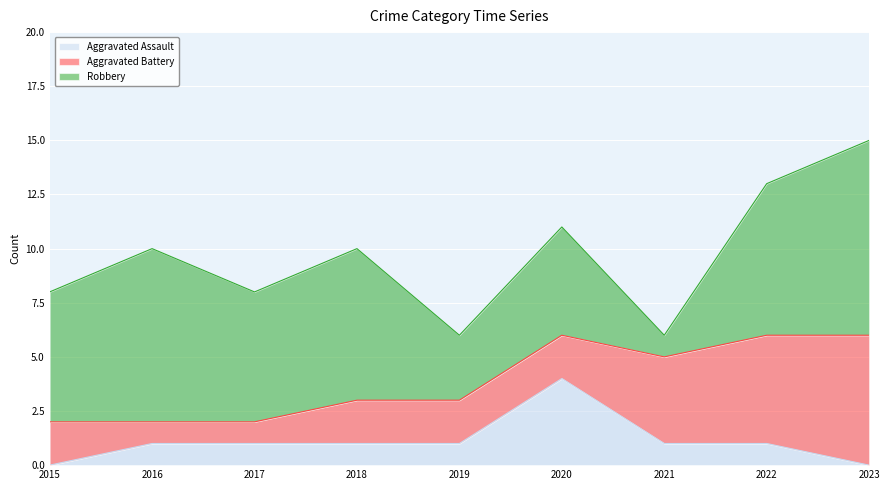

At which label is Aggravated Assault closest to 2?

2016